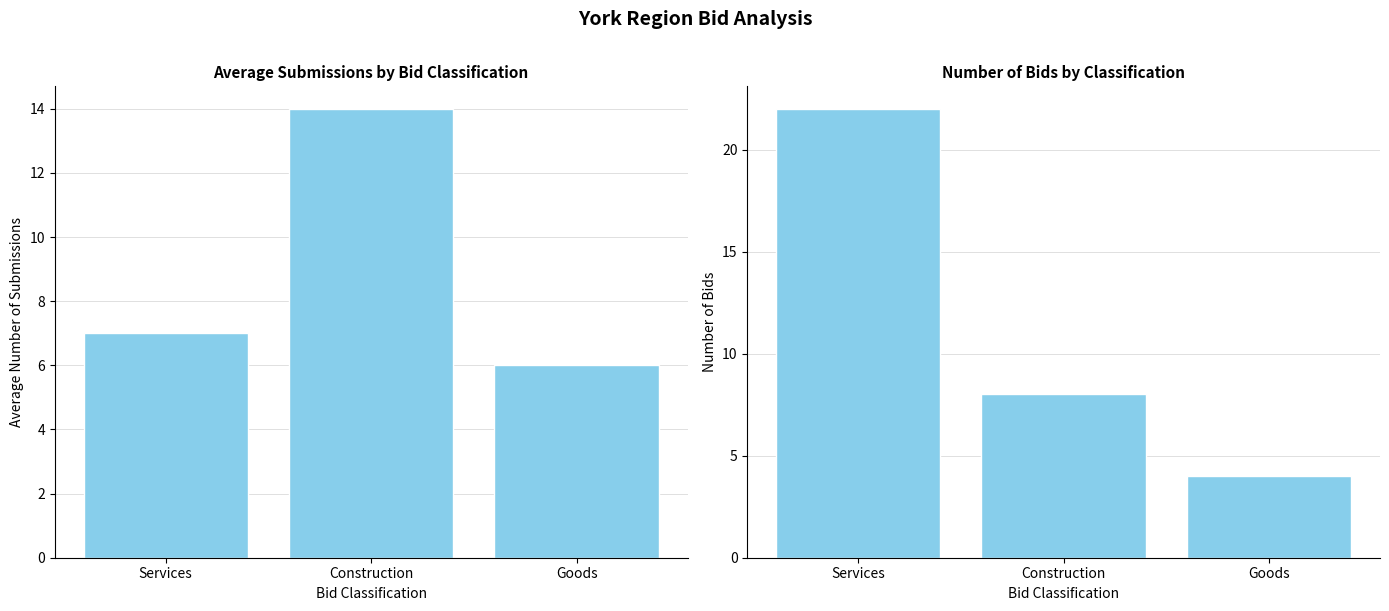

List the series in order of their peak value, lowest first.

Avg Submissions, Bid Count